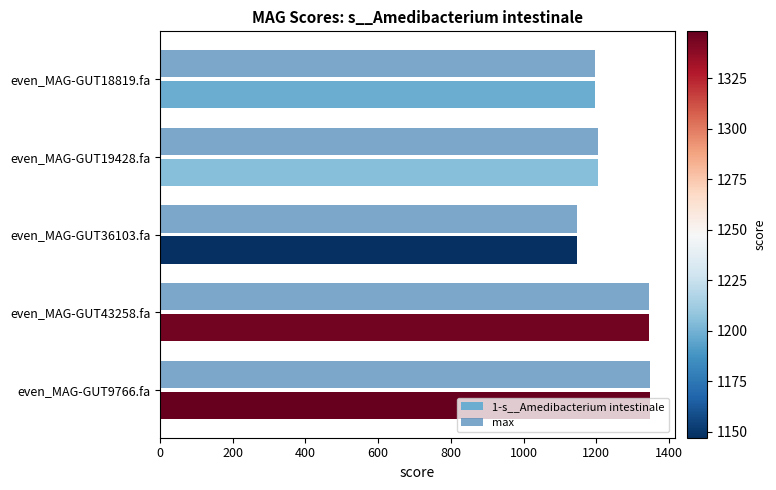

Is it true that max equals 726.5 at even_MAG-GUT18819.fa?

False